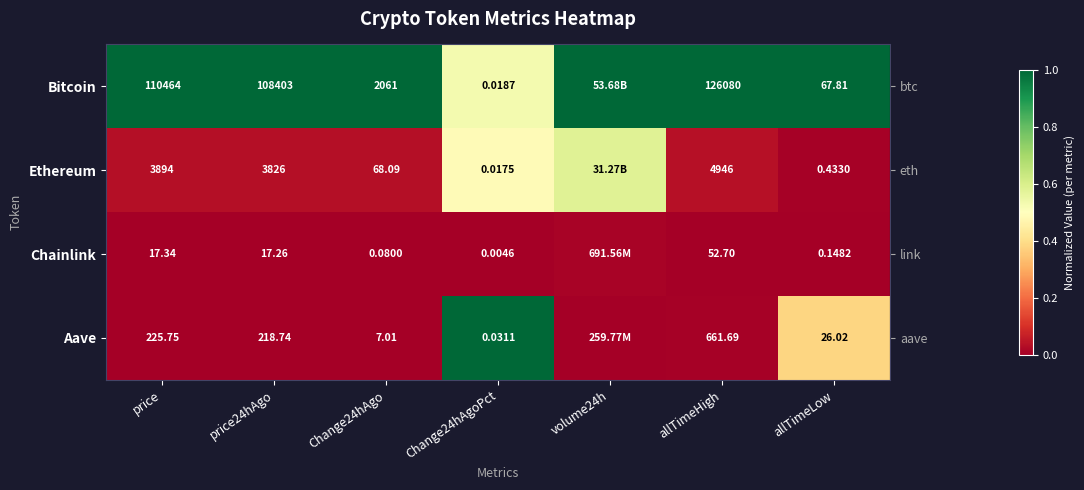

How many series are shown in this chart?

4